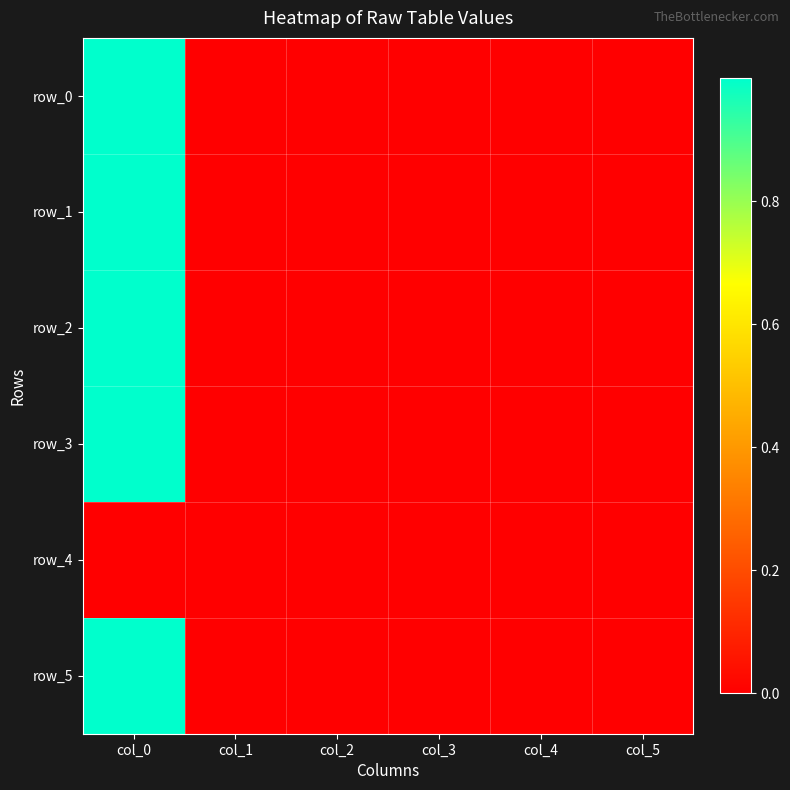

What is the sum of all row_1 values?

1.0